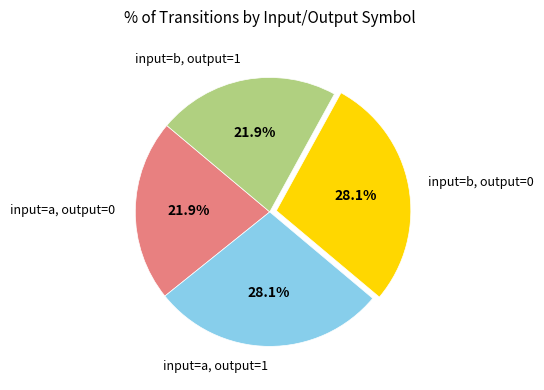

Between input=a, output=0 and input=a, output=1, which is larger?

input=a, output=1